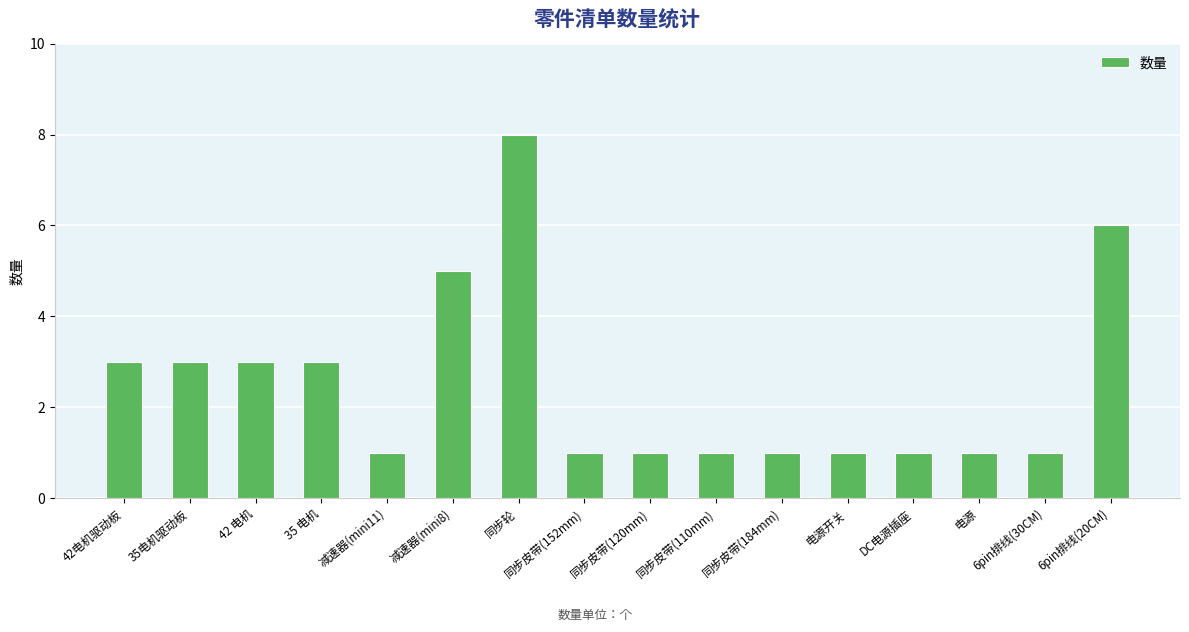

Reading left to right, what are all the values shown in this chart?

3	3	3	3	1	5	8	1	1	1	1	1	1	1	1	6